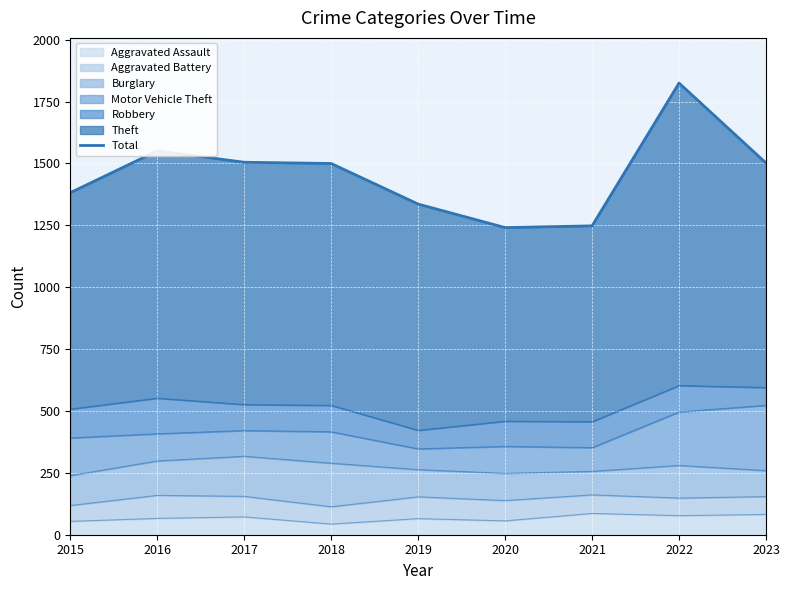

What is the minimum value shown in the chart?

1241